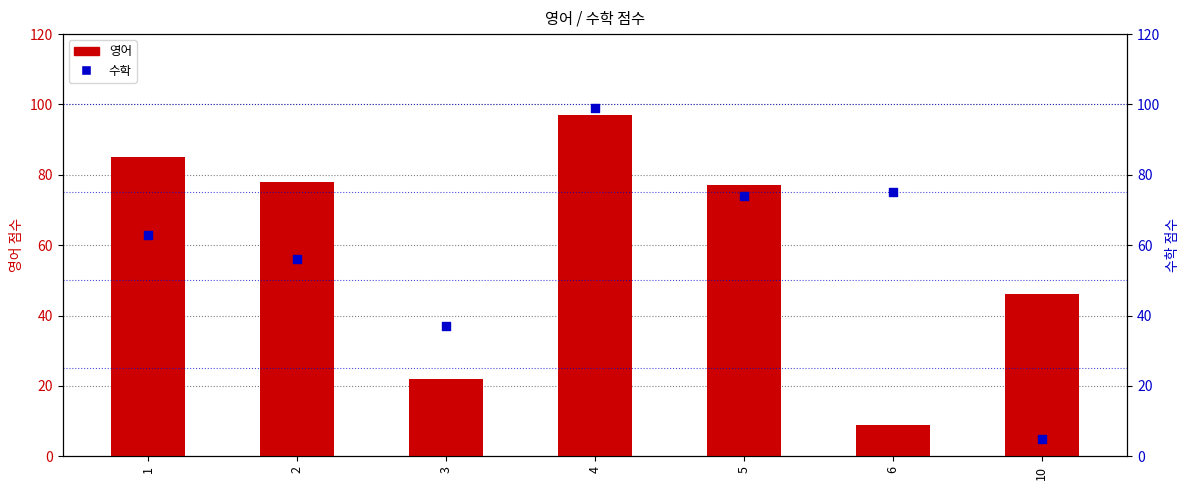

What are all the series names shown in the legend?

영어, 수학